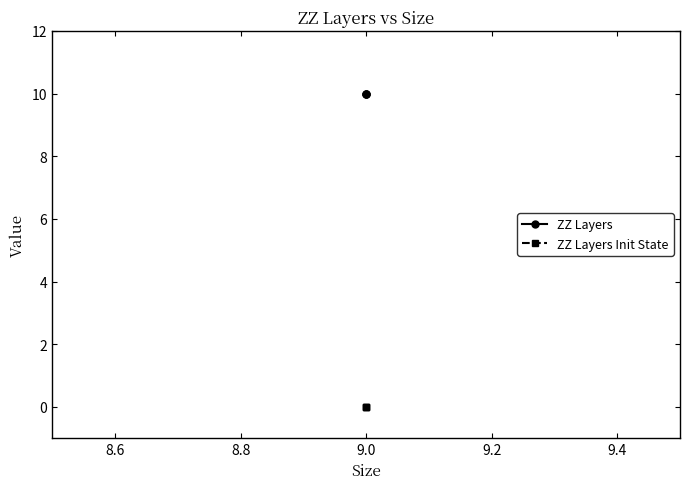

What is the average value of the ZZ Layers series?

10